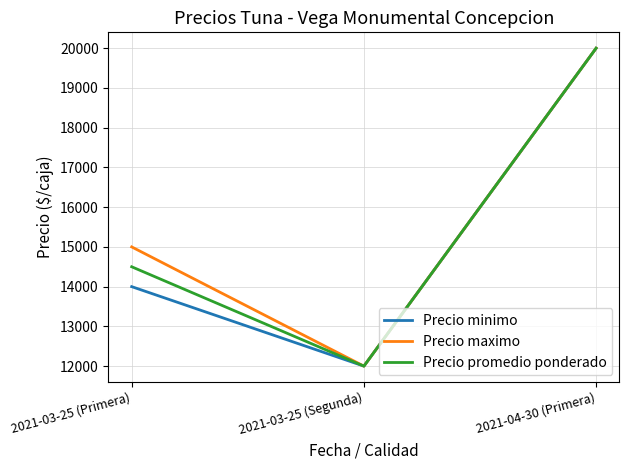

Reading left to right, extract all data points from this chart.

Precio minimo: 14000	12000	20000
Precio maximo: 15000	12000	20000
Precio promedio ponderado: 14500	12000	20000